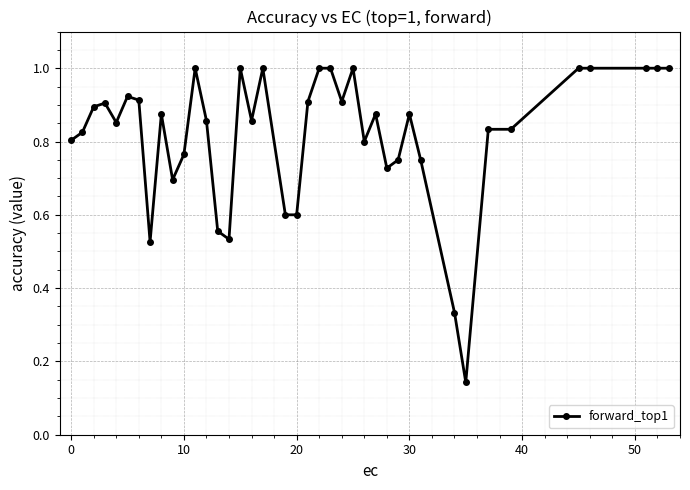

What is the greatest value displayed?

1.0